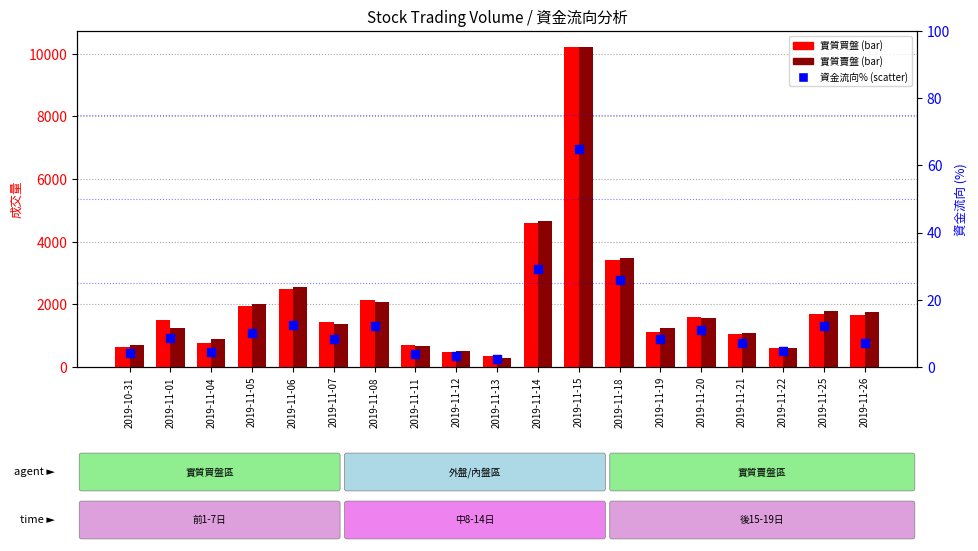

Which series reaches the minimum Y coordinate?

資金流向%